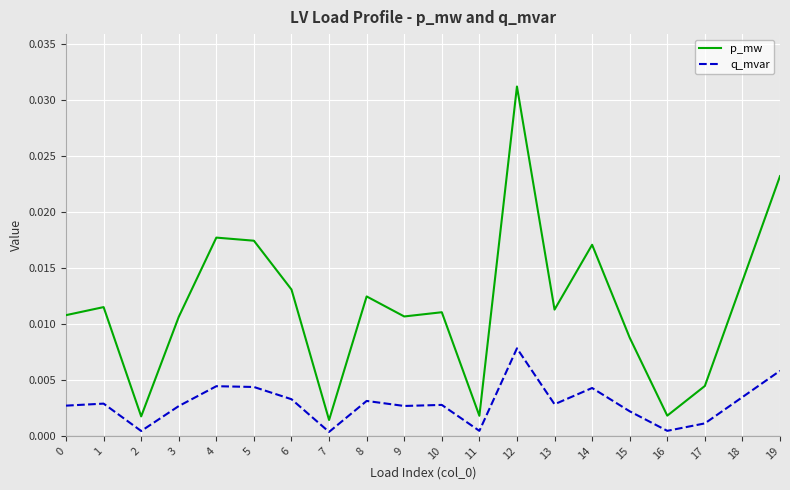

Which series has the widest spread of values?

p_mw